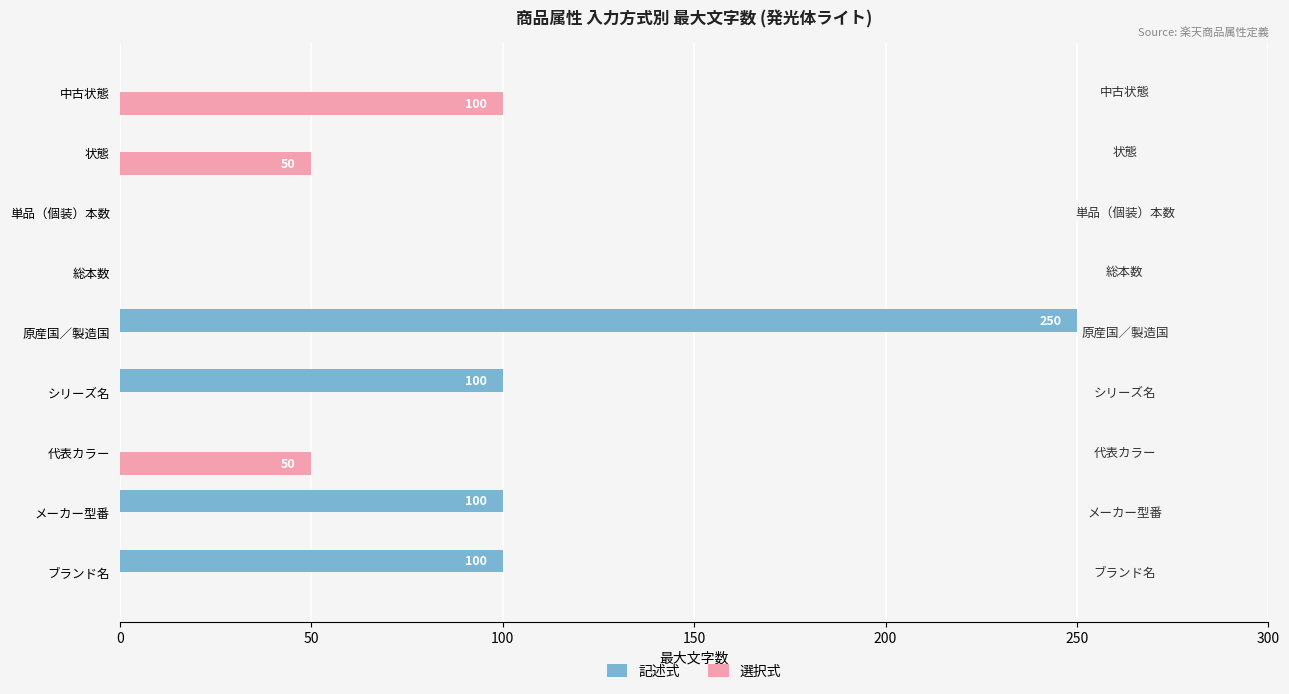

What is the sum of the 選択式 values at 中古状態 and 代表カラー?

150